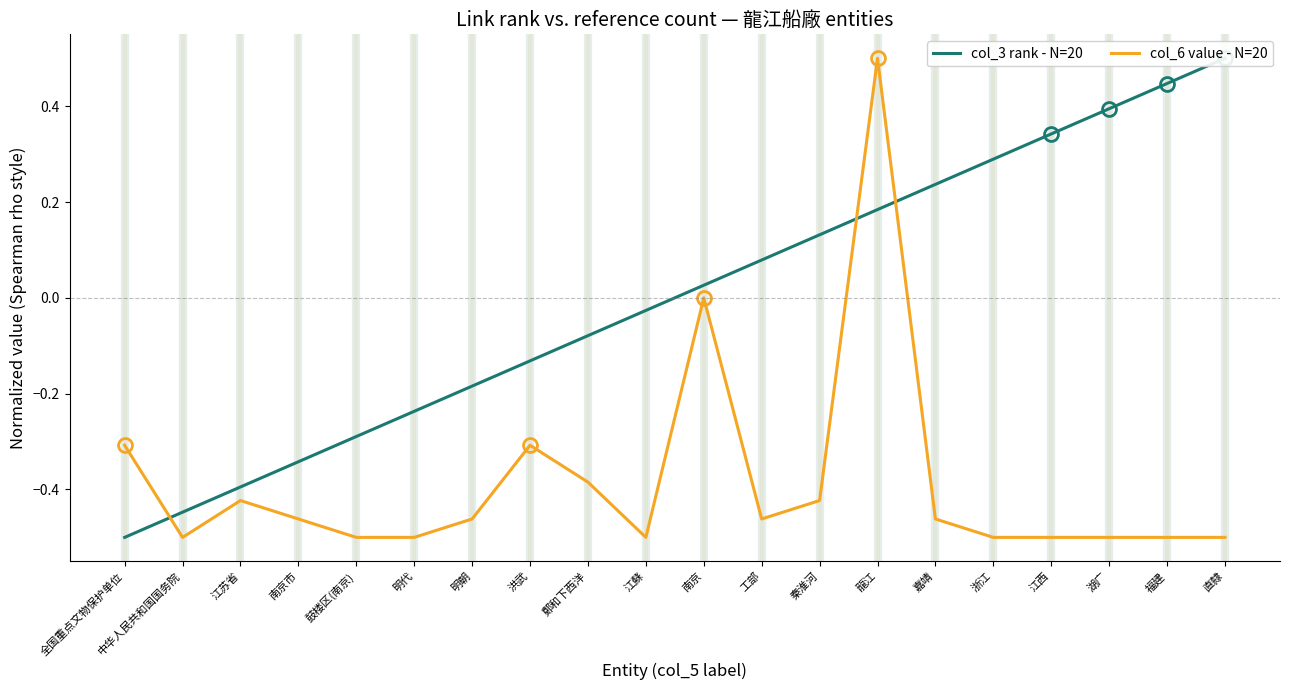

What value does the col_3 rank - N=20 series have at 洪武?

-0.1